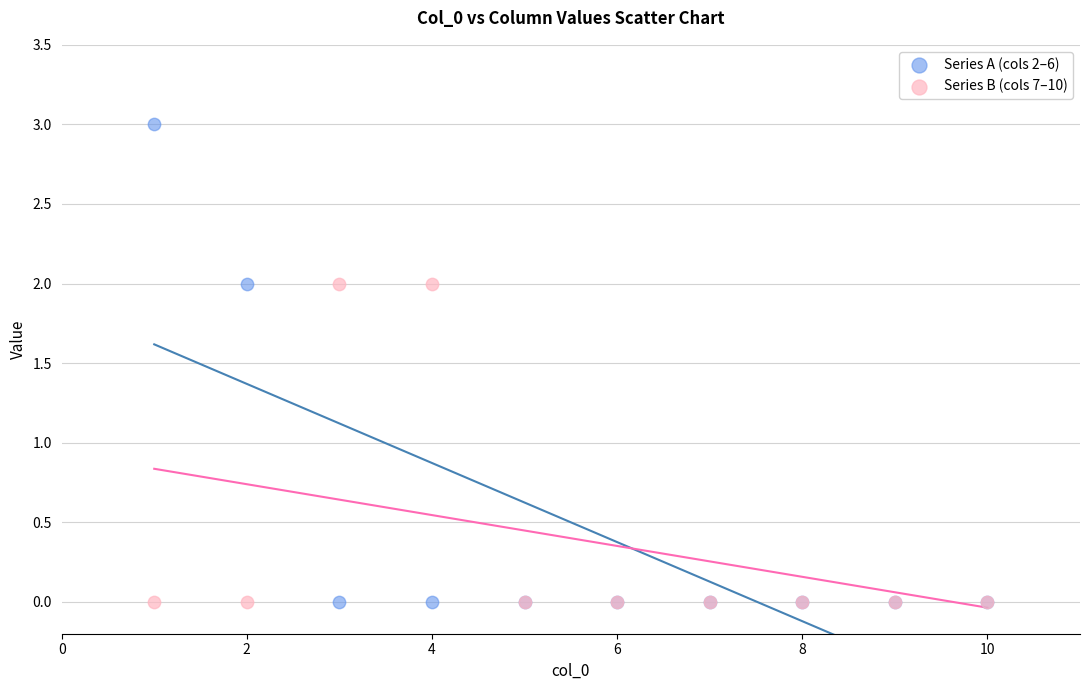

What is the X range (max minus min) for the scatter plot?

9